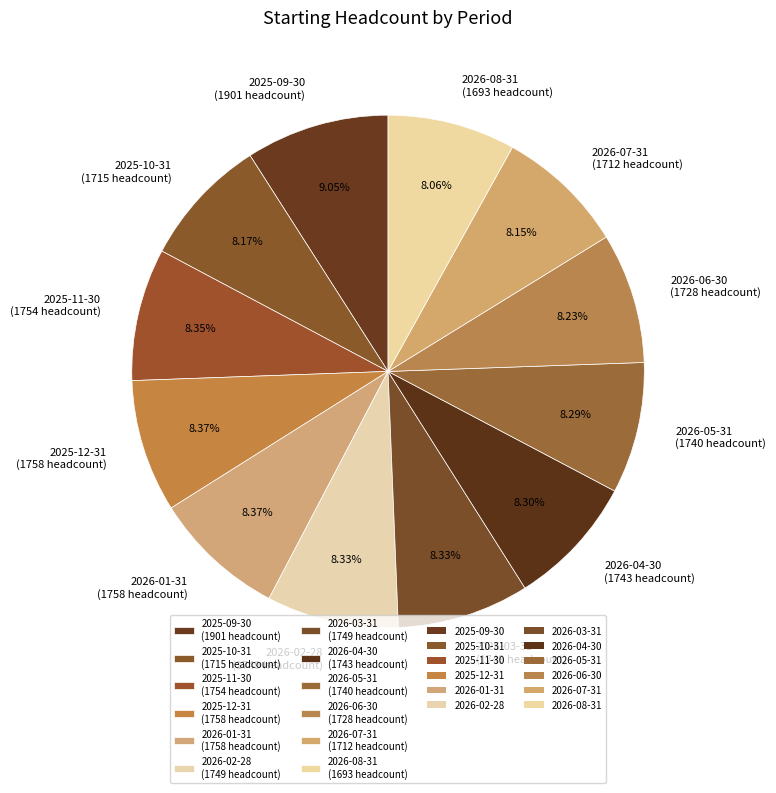

Which category has the biggest portion of the pie?

2025-09-30